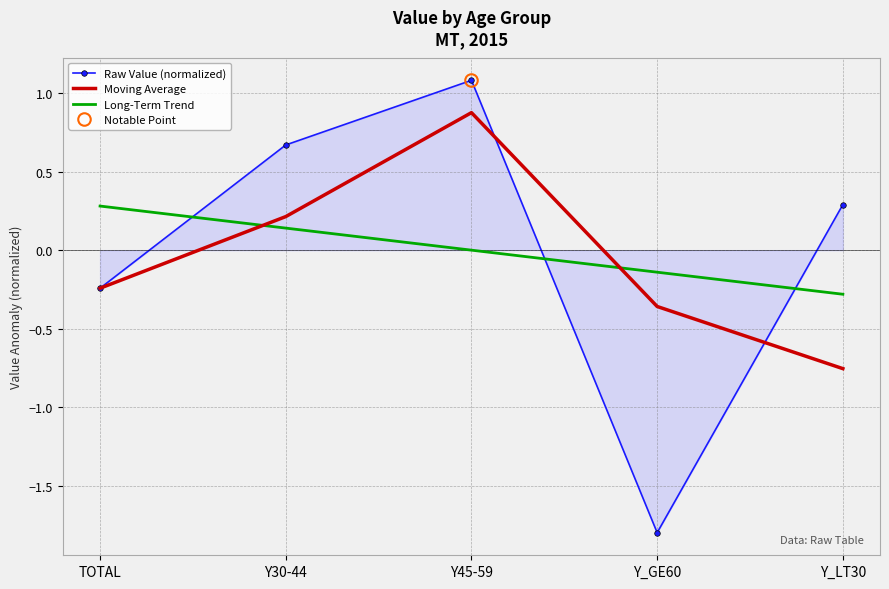

What is the label of the 2nd point from the right?

Y_GE60